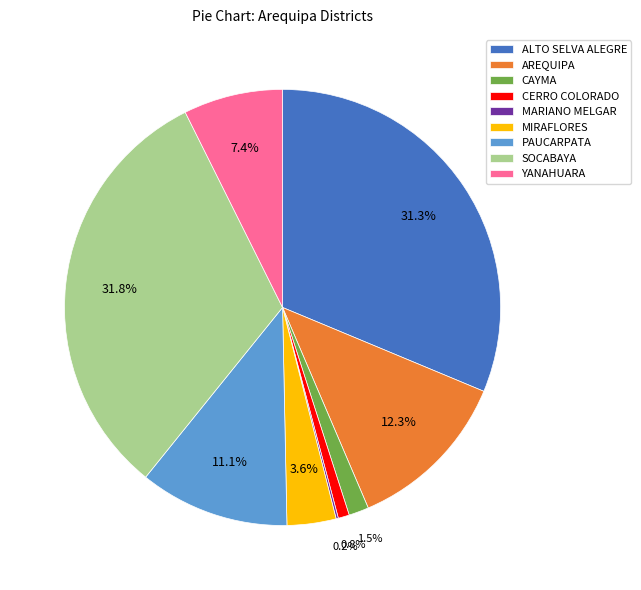

What is the ratio of the value at YANAHUARA to the value at AREQUIPA?

0.6